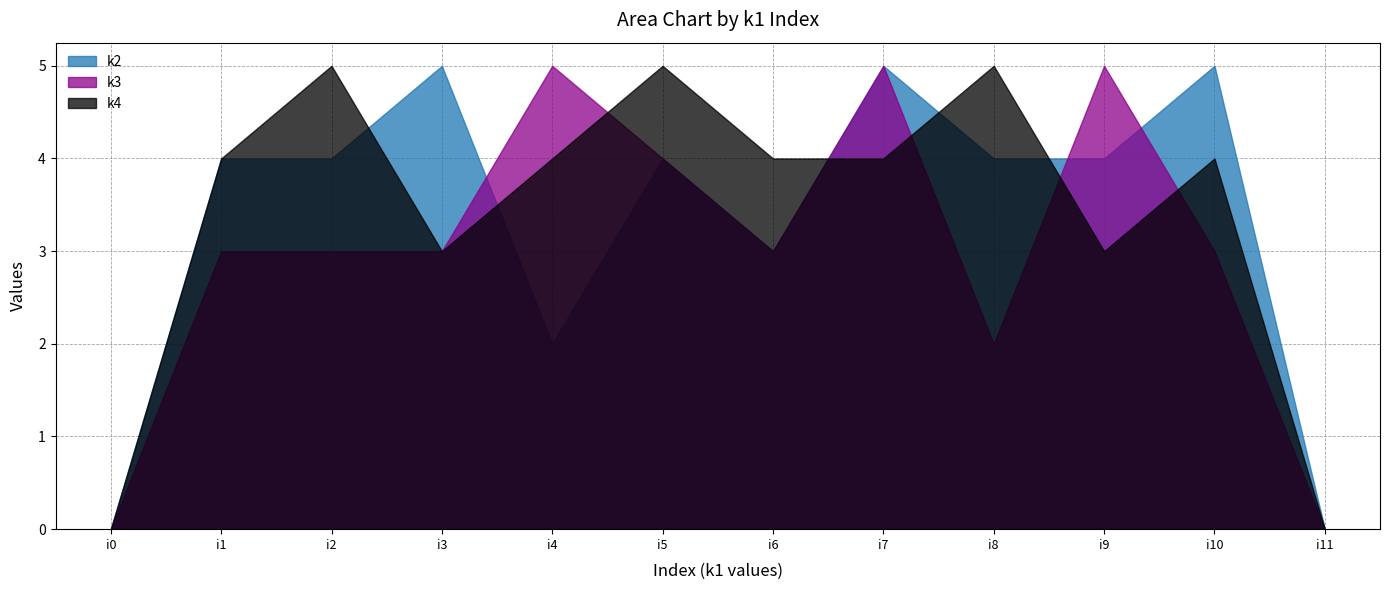

Reading left to right, list all the values displayed in this chart.

k2: i0=0	i1=4	i2=4	i3=5	i4=2	i5=4	i6=3	i7=5	i8=4	i9=4	i10=5	i11=0
k3: i0=0	i1=3	i2=3	i3=3	i4=5	i5=4	i6=3	i7=5	i8=2	i9=5	i10=3	i11=0
k4: i0=0	i1=4	i2=5	i3=3	i4=4	i5=5	i6=4	i7=4	i8=5	i9=3	i10=4	i11=0